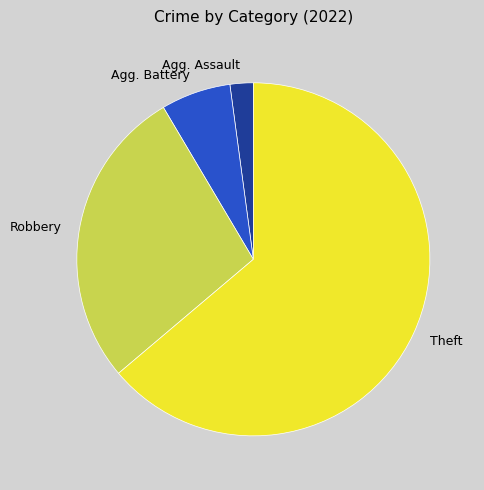

Is there any slice that represents more than half of the pie?

Yes